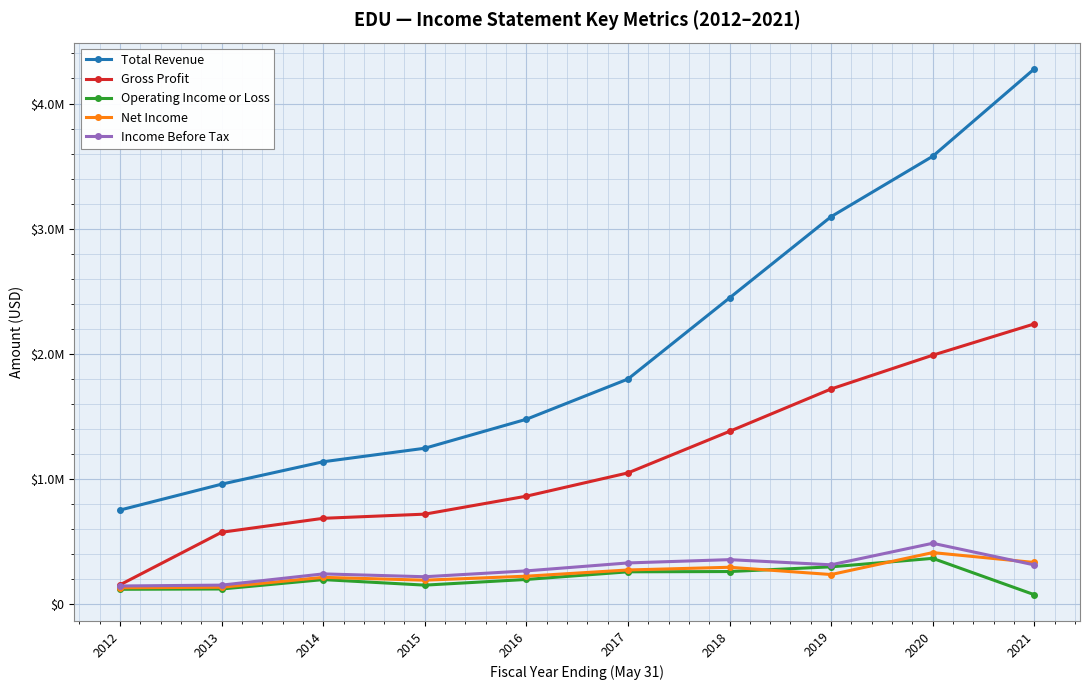

Where does the Net Income series first go above 238100?

2017